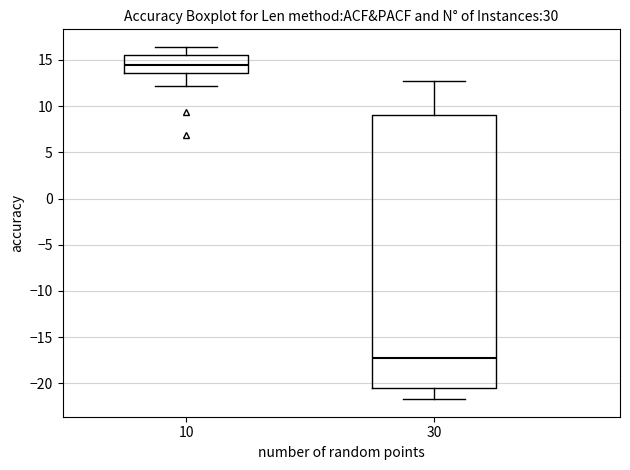

Reading left to right, transcribe this box plot: for each box, give where its median line is, the range the box spans, and where its two whiskers end, as read against the y-axis. The values are not printed on the chart, so give them approximately, as read against the axis.

10: median 14.5, box 13.5 to 15.5, whiskers 12.0 to 16.5
30: median -17.0, box -20.5 to 9.0, whiskers -21.5 to 12.5